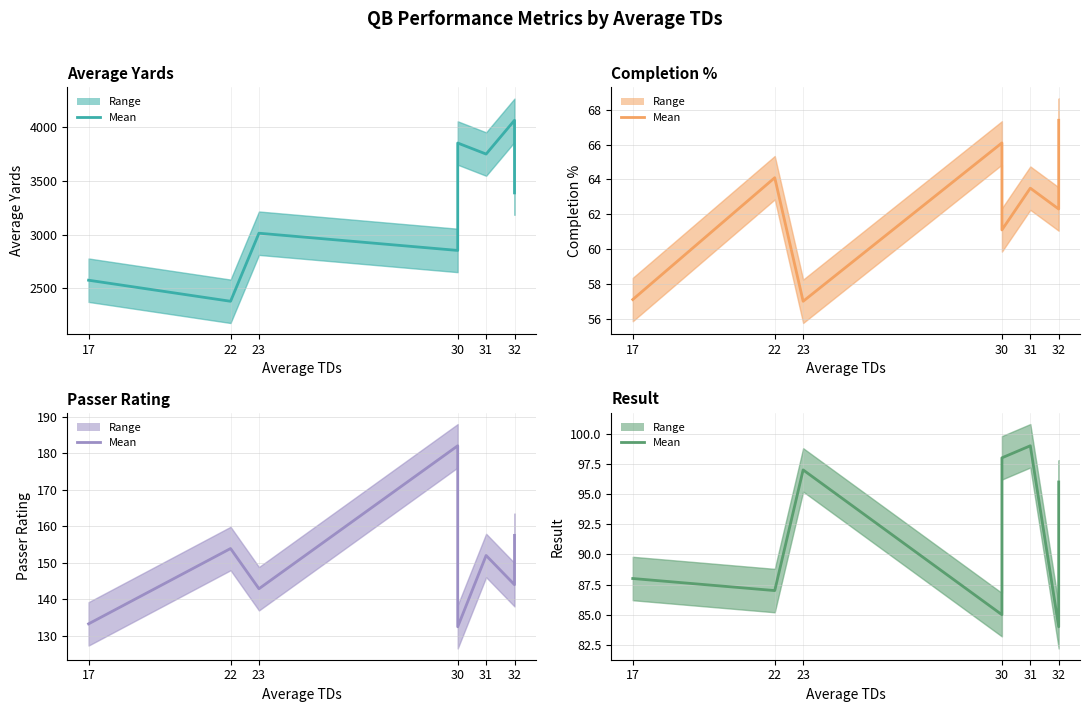

What is the value of the Passer Rating (mean) point at the 3rd from the left?

142.9